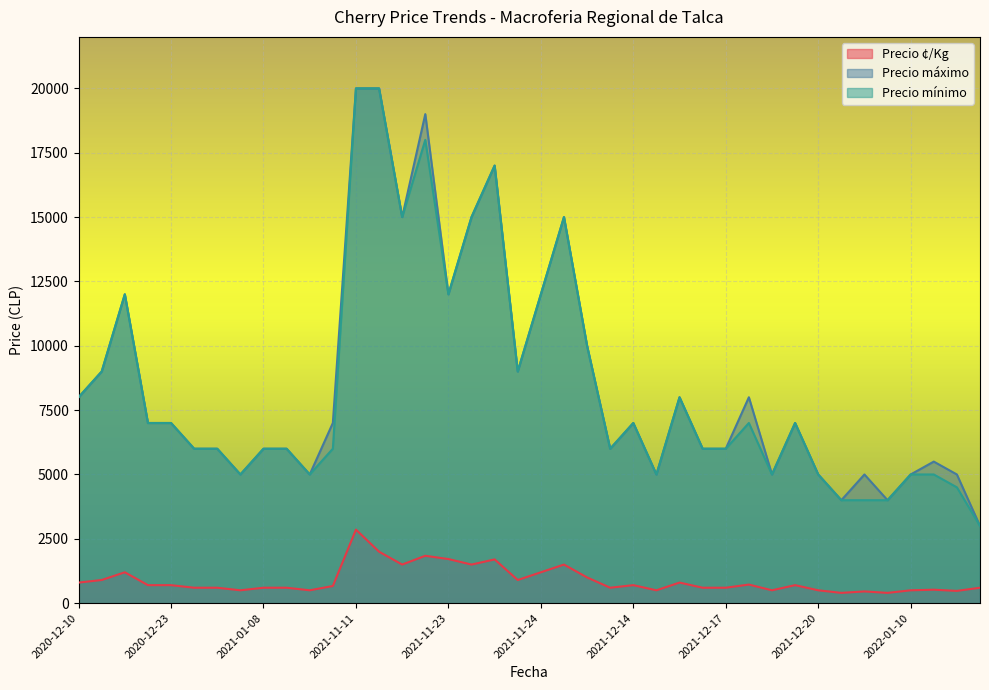

Which series changed the most between 2021-11-23 and 2022-01-10?

Precio máximo